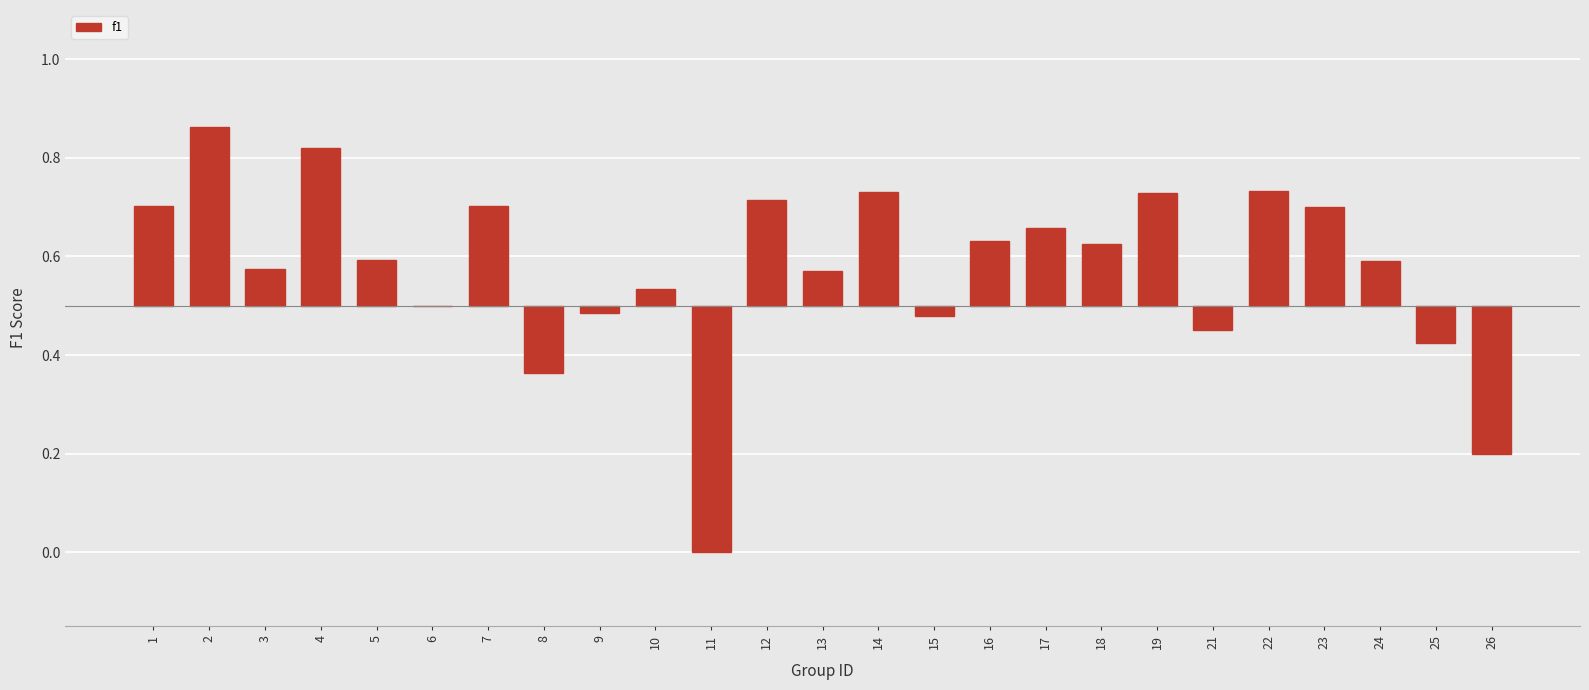

Rank the categories by value from lowest to highest.

11, 26, 8, 25, 21, 15, 9, 6, 10, 13, 3, 24, 5, 18, 16, 17, 23, 7, 1, 12, 19, 14, 22, 4, 2